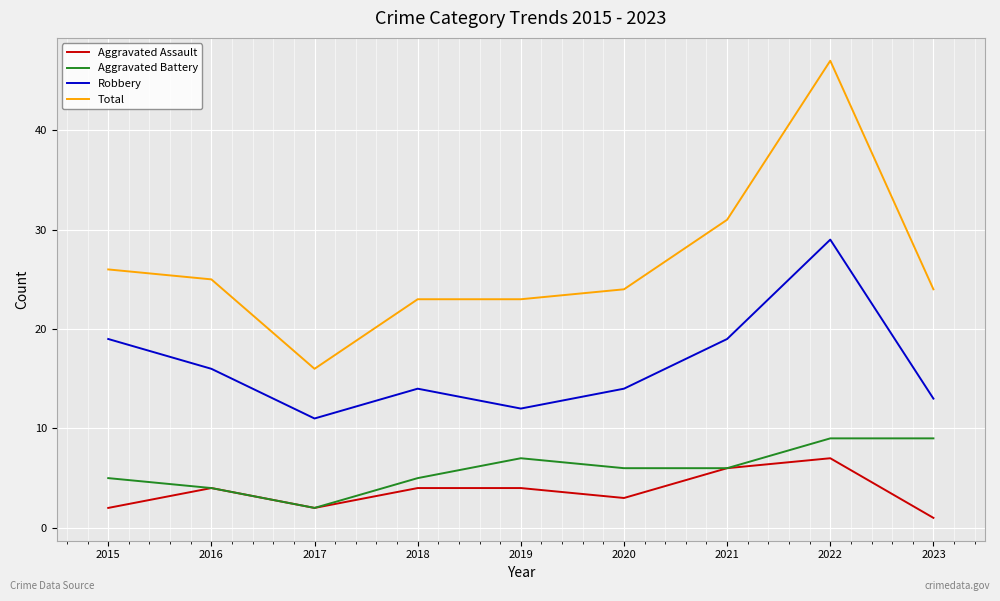

True or false: Aggravated Battery has more than 2 interior local peaks.

False